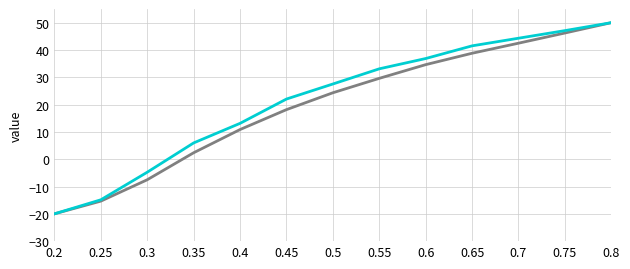

What position from the left is 0.55?

8